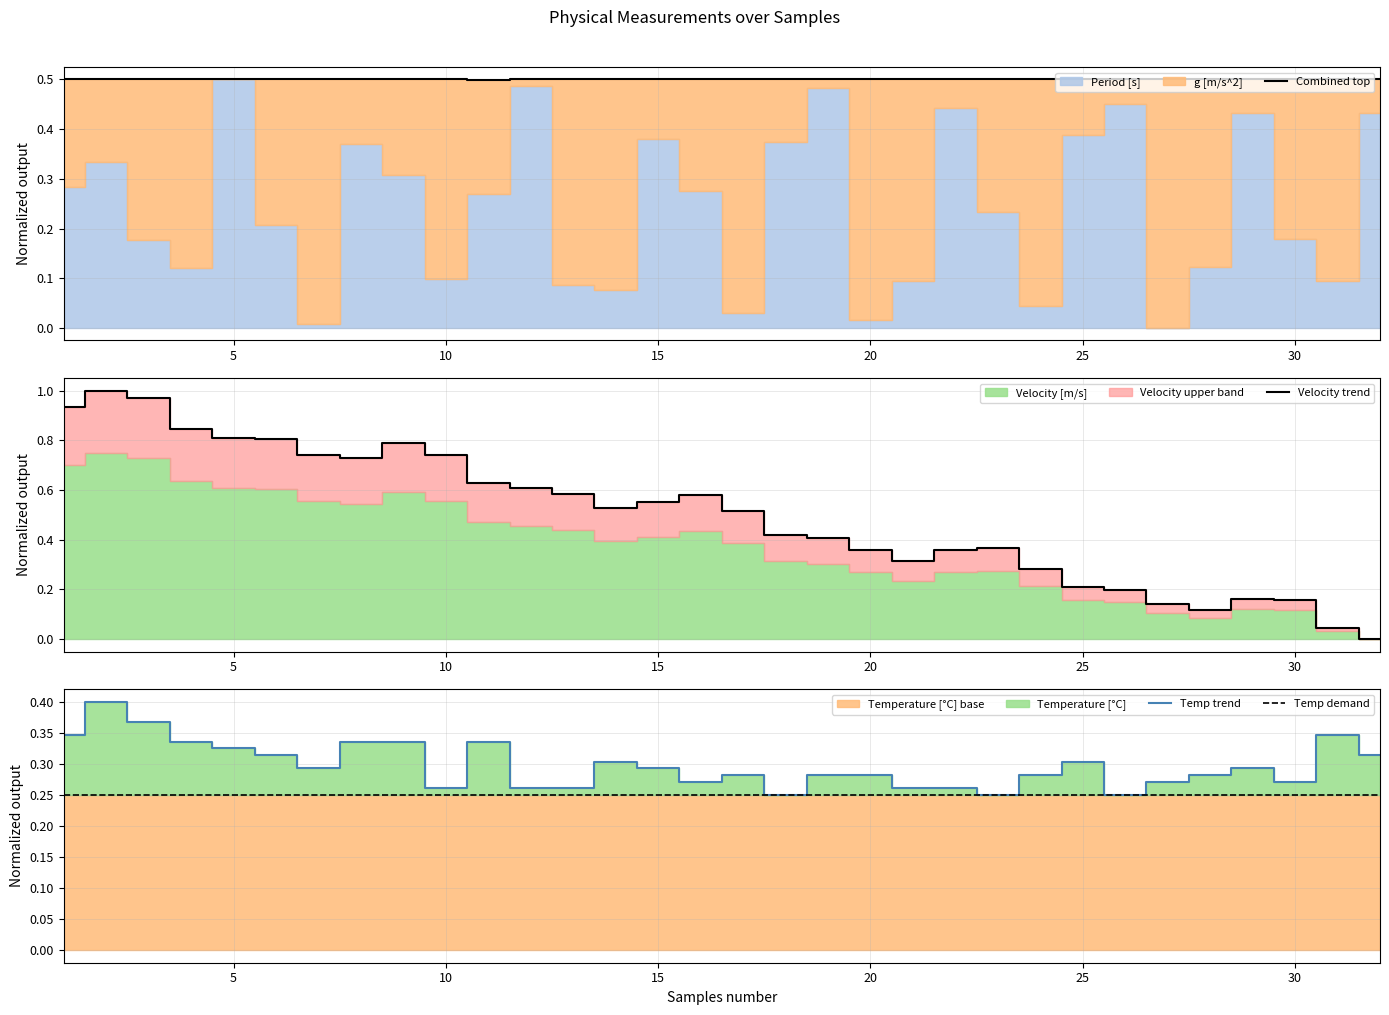

Is it true that Combined top equals 0.5 at 30?

True